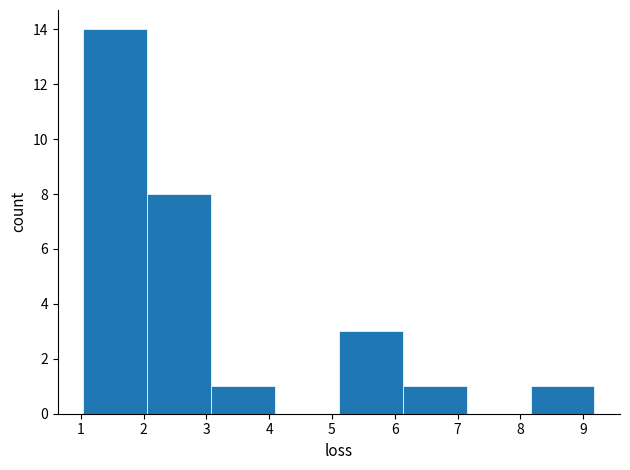

What is the height of the bar covering 2.1 to 3.1 on the x-axis? Neither the bar edges nor the heights are printed on the chart, so give them approximately, as read against the axes.

8